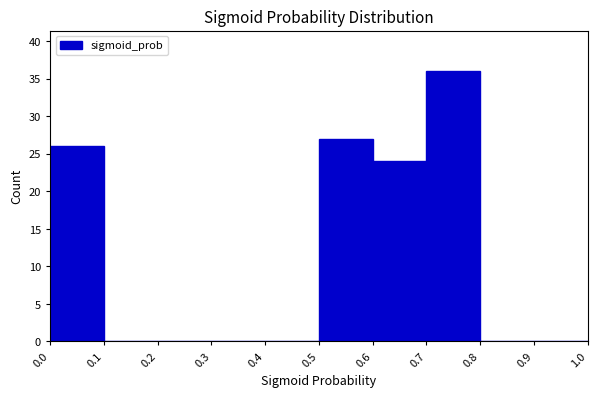

How tall is the bar that spans 0.6 to 0.7 on the x-axis? The values are not printed on the chart, so give them approximately, as read against the axis.

24